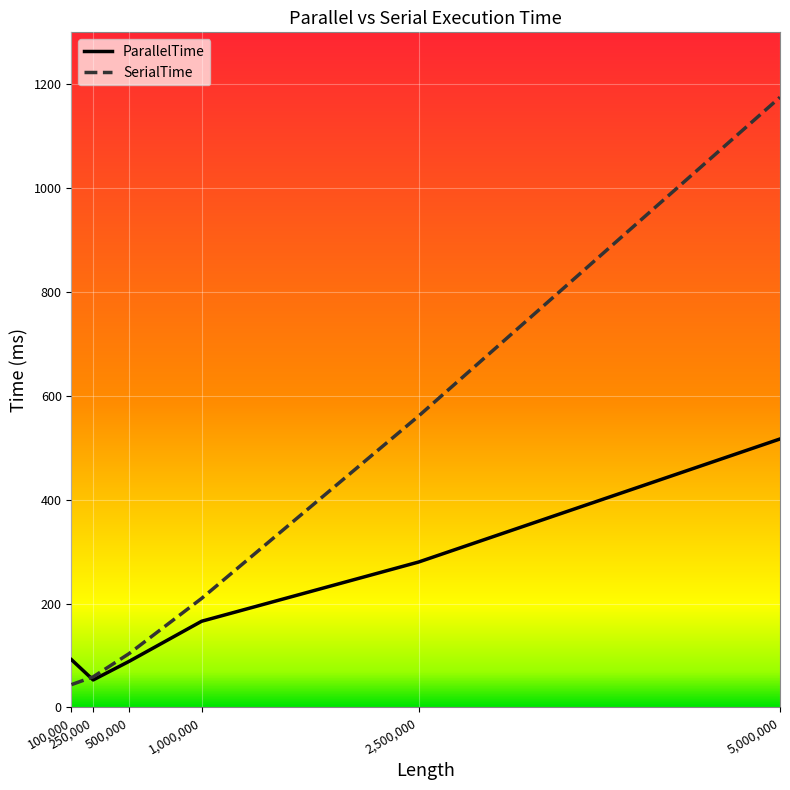

List the labels in order of ParallelTime value, smallest first.

250000, 500000, 100000, 1000000, 2500000, 5000000